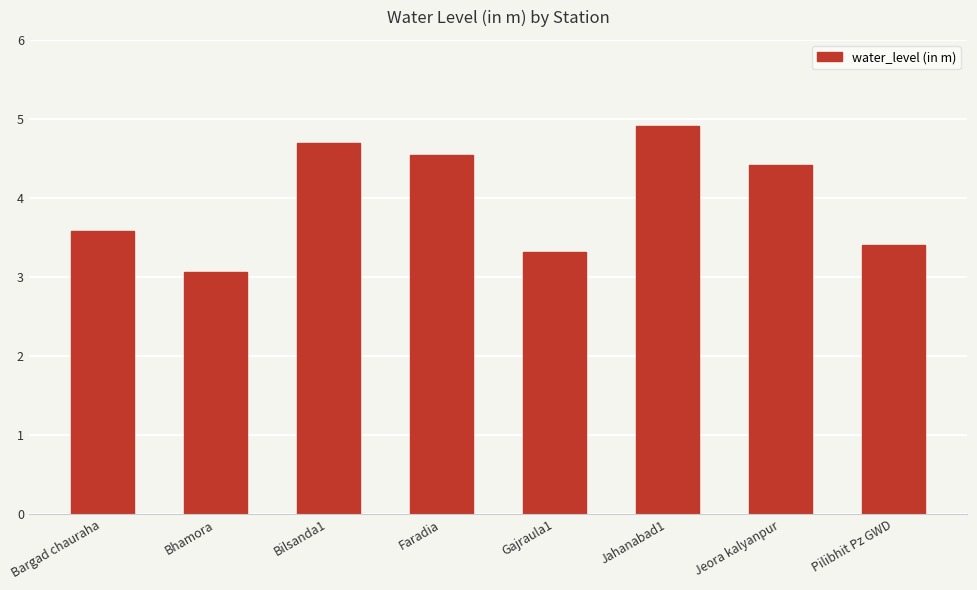

Are the bars grouped side by side (vs. stacked)?

No